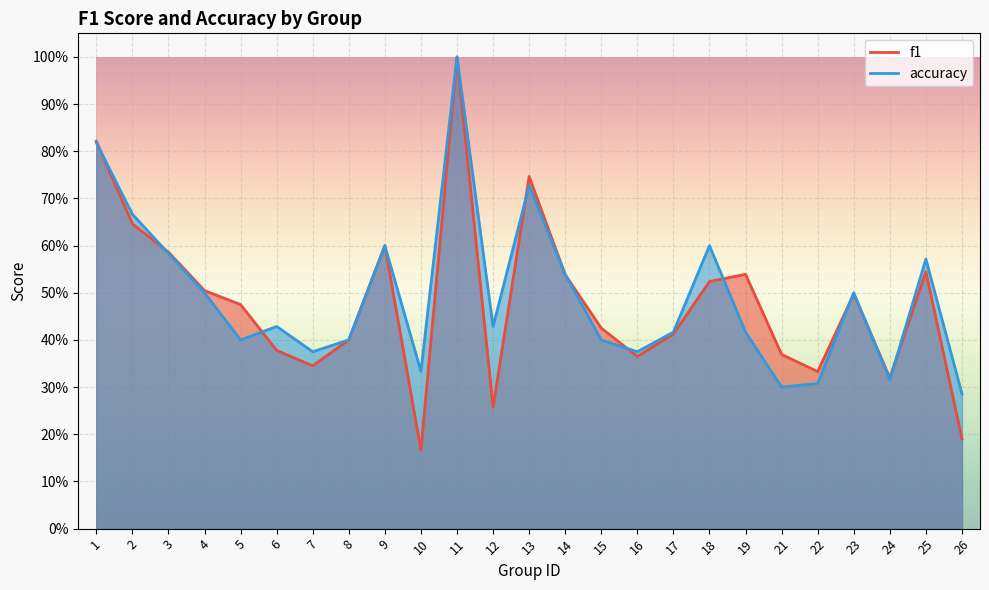

Rank the categories by accuracy value from lowest to highest.

26, 21, 22, 24, 10, 7, 16, 5, 8, 15, 17, 19, 6, 12, 4, 23, 14, 25, 3, 9, 18, 2, 13, 1, 11